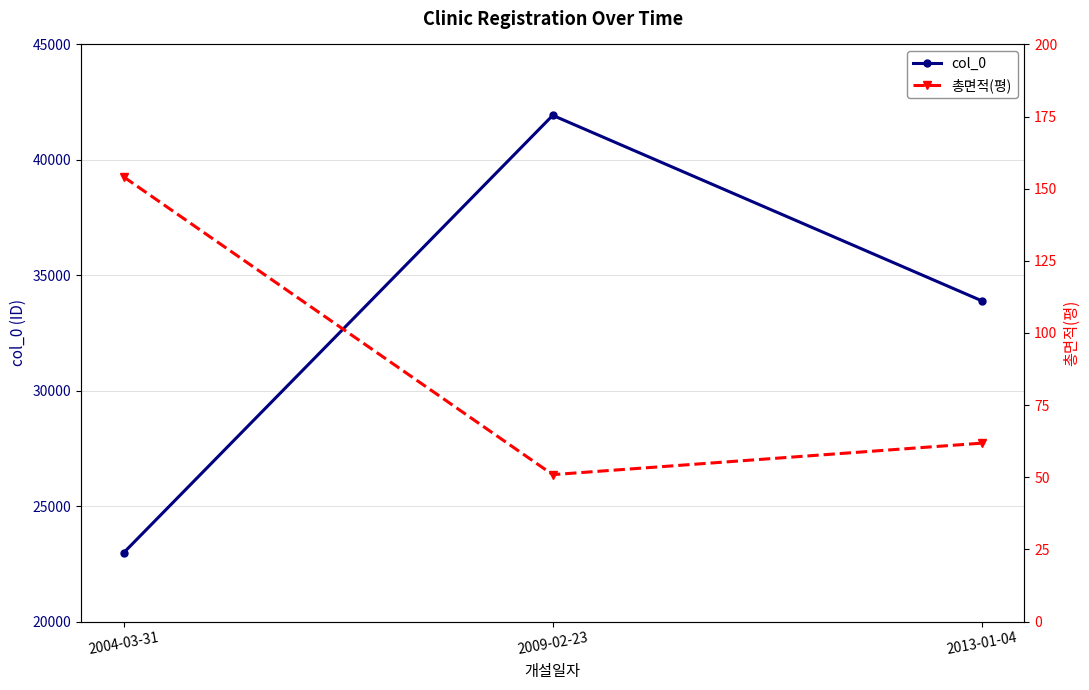

Which series changed the most between 2004-03-31 and 2013-01-04?

col_0